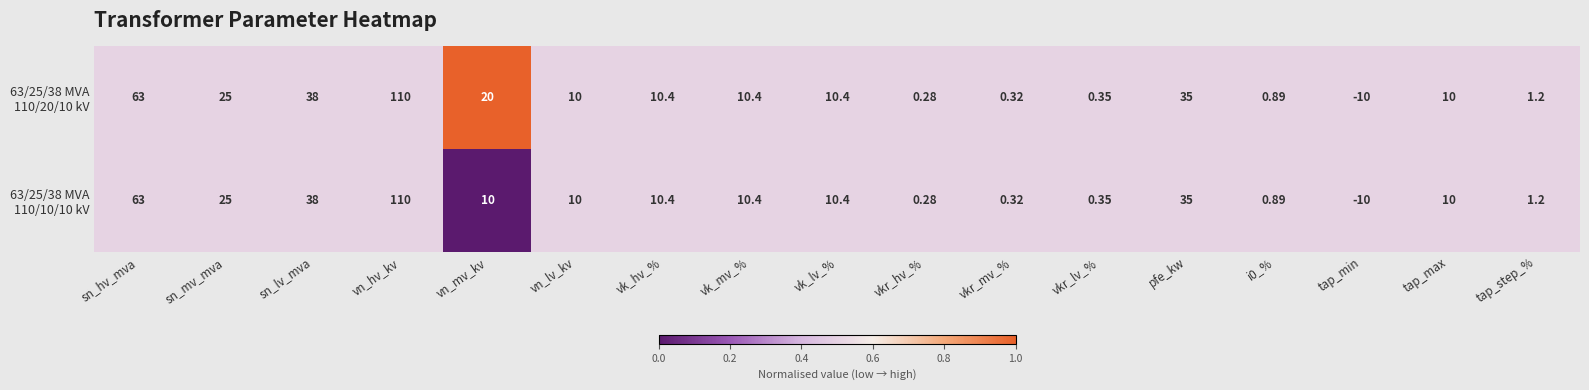

At which category is the sum across all series the highest?

vn_hv_kv